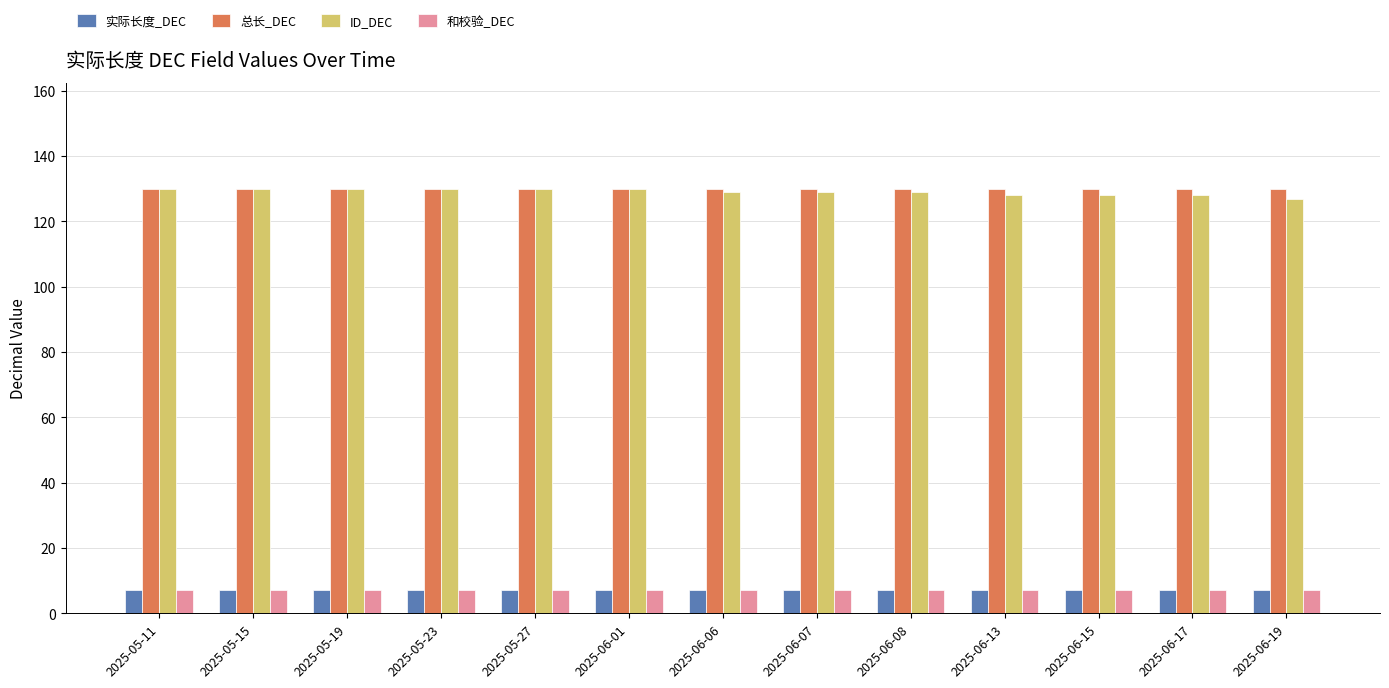

What is the greatest value displayed?

130